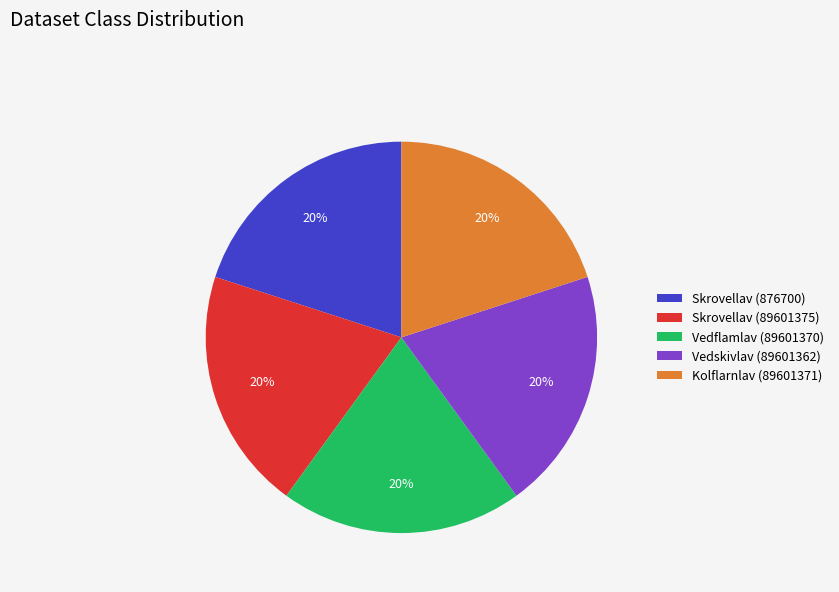

Is there any slice that represents more than half of the pie?

No